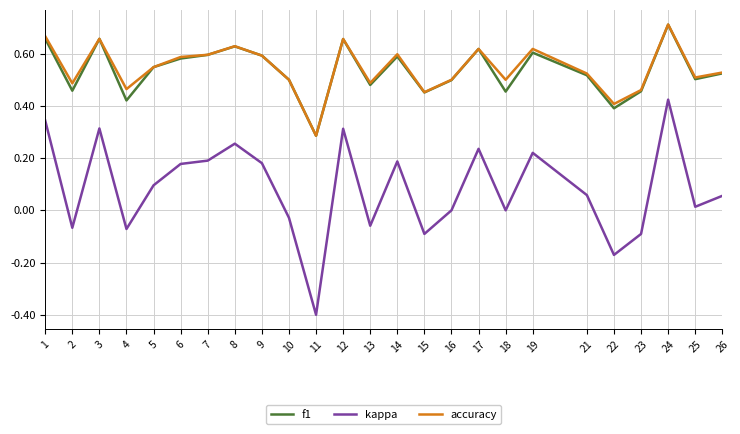

How many series are shown in this chart?

3